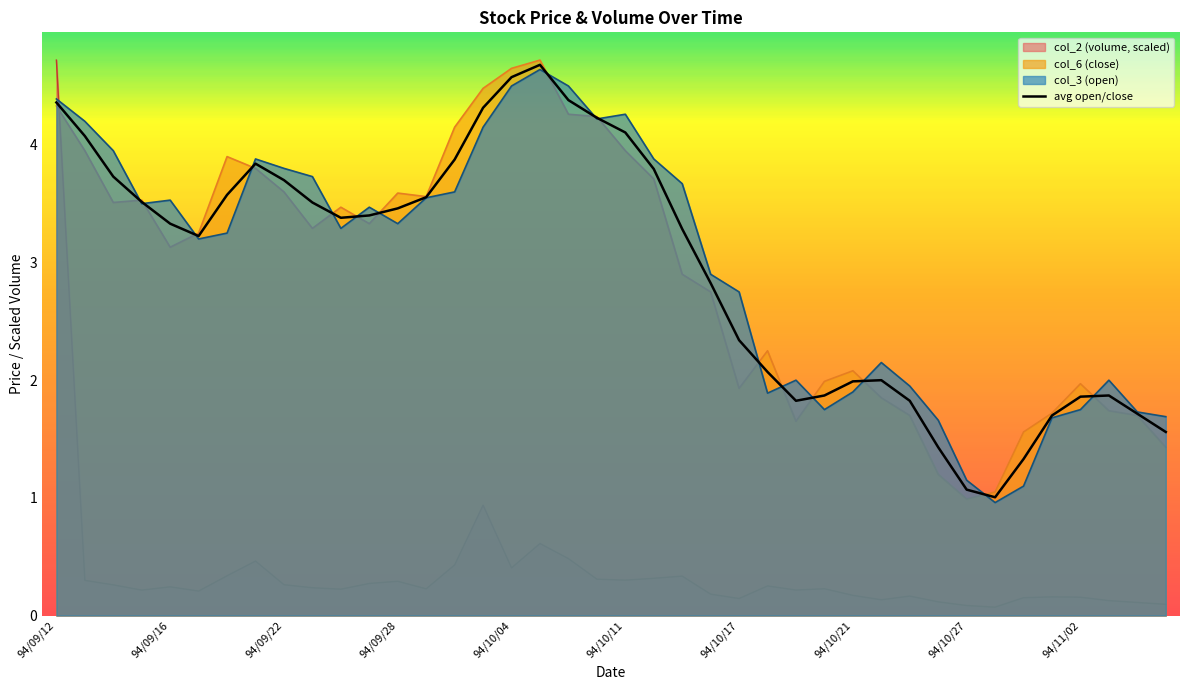

True or false: col_6 has more than 0 interior local peaks.

True